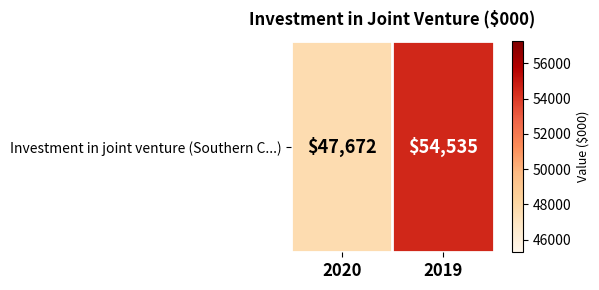

What is the difference between the values at 2019 and 2020?

6863